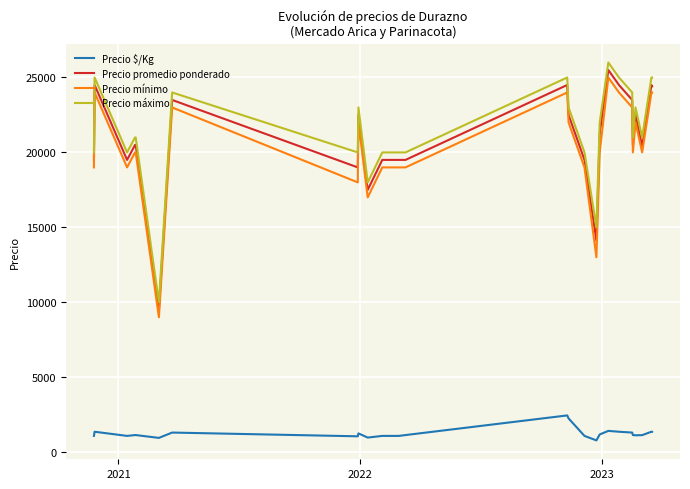

What is the difference between the maximum and minimum values in the Precio máximo series?

16000.0